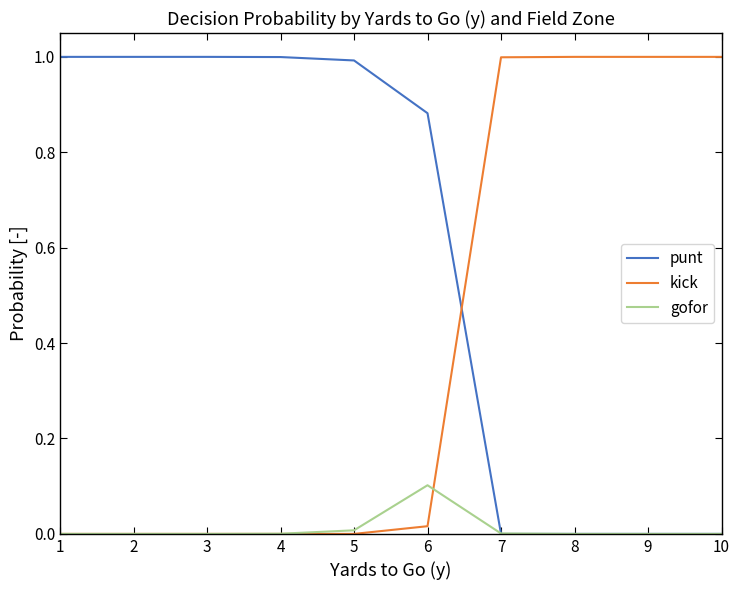

What is the sum of all kick values?

4.0